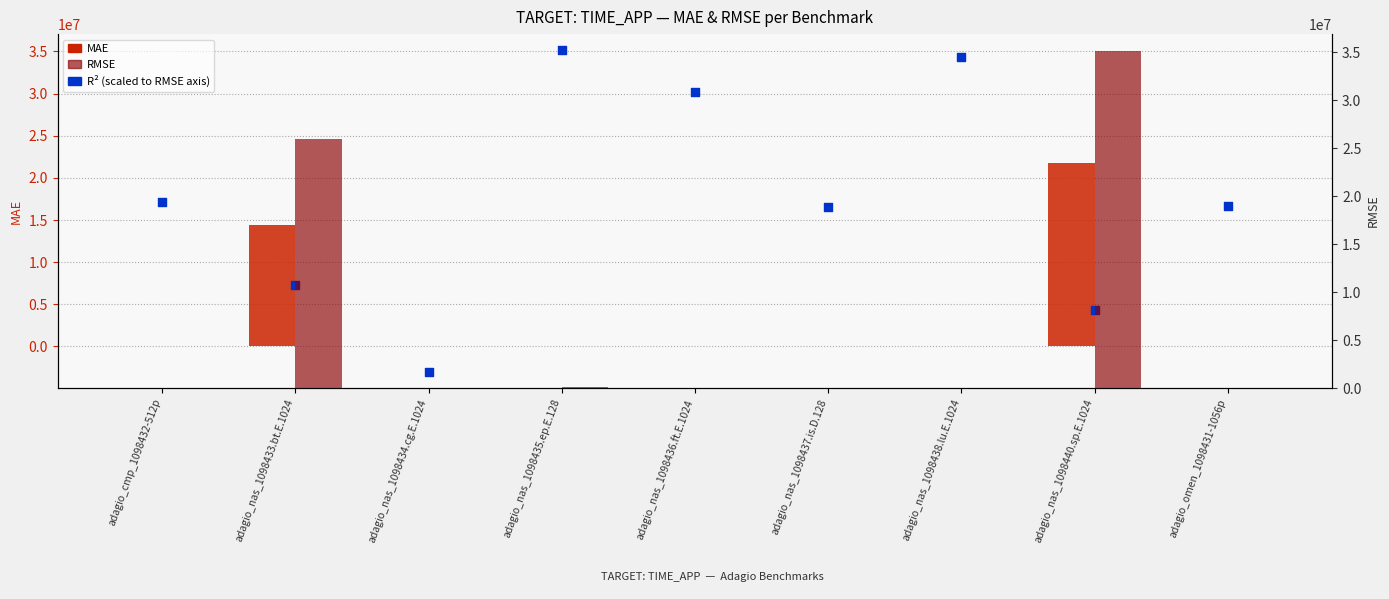

Which series reaches the minimum Y coordinate?

R² (scaled)